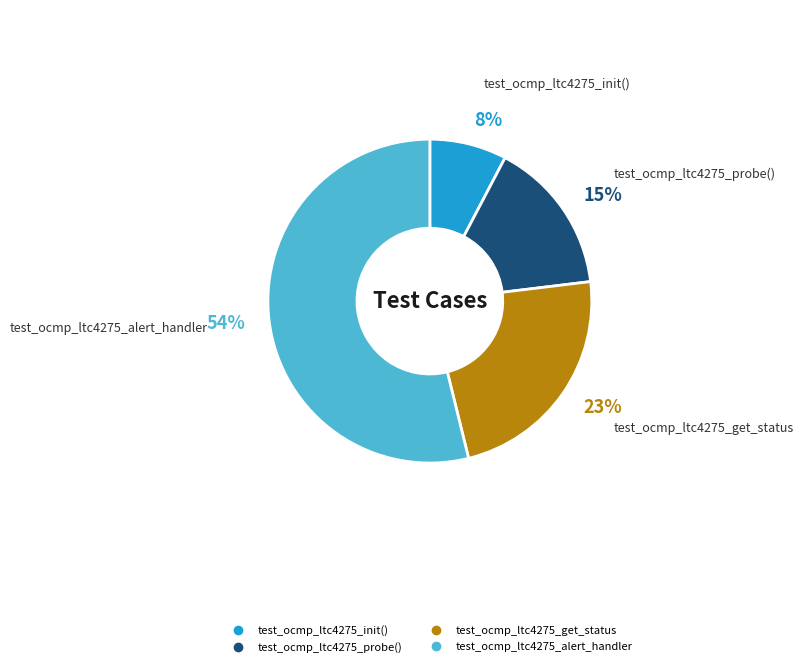

What is the largest slice in the pie chart?

test_ocmp_ltc4275_alert_handler